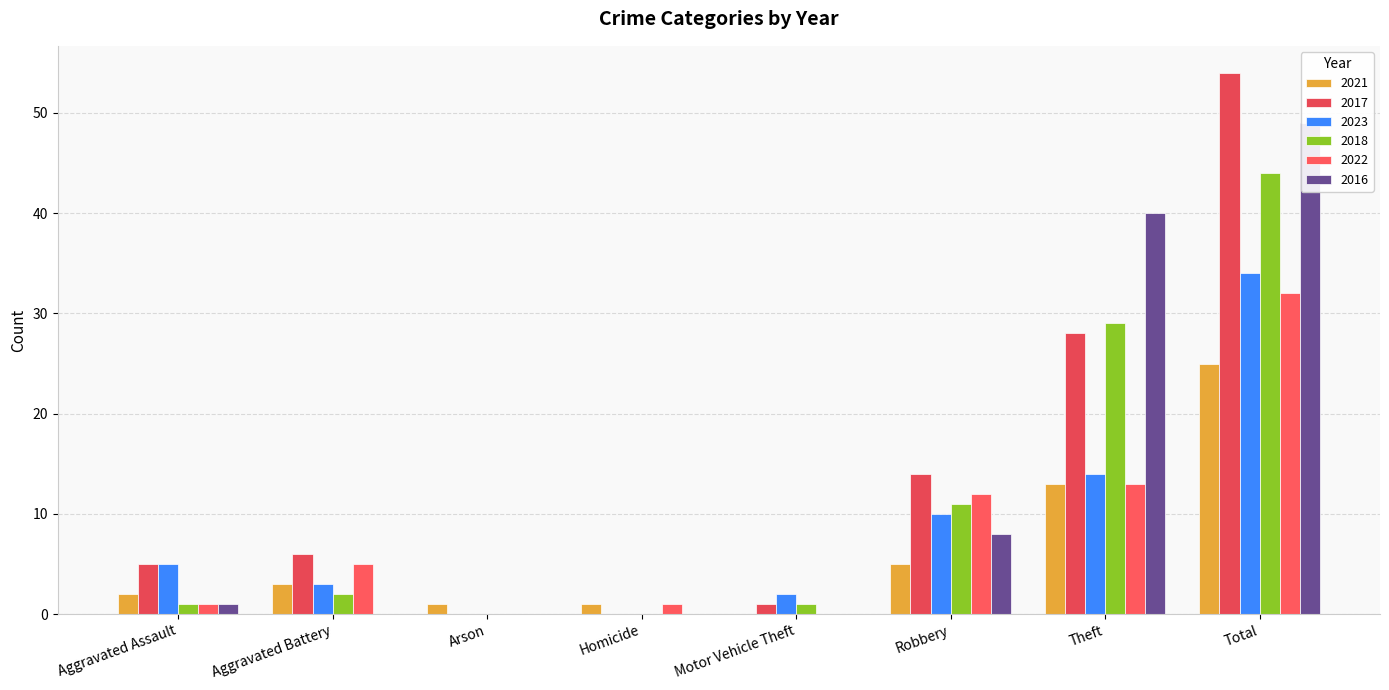

What is the sum of all 2023 values?

68